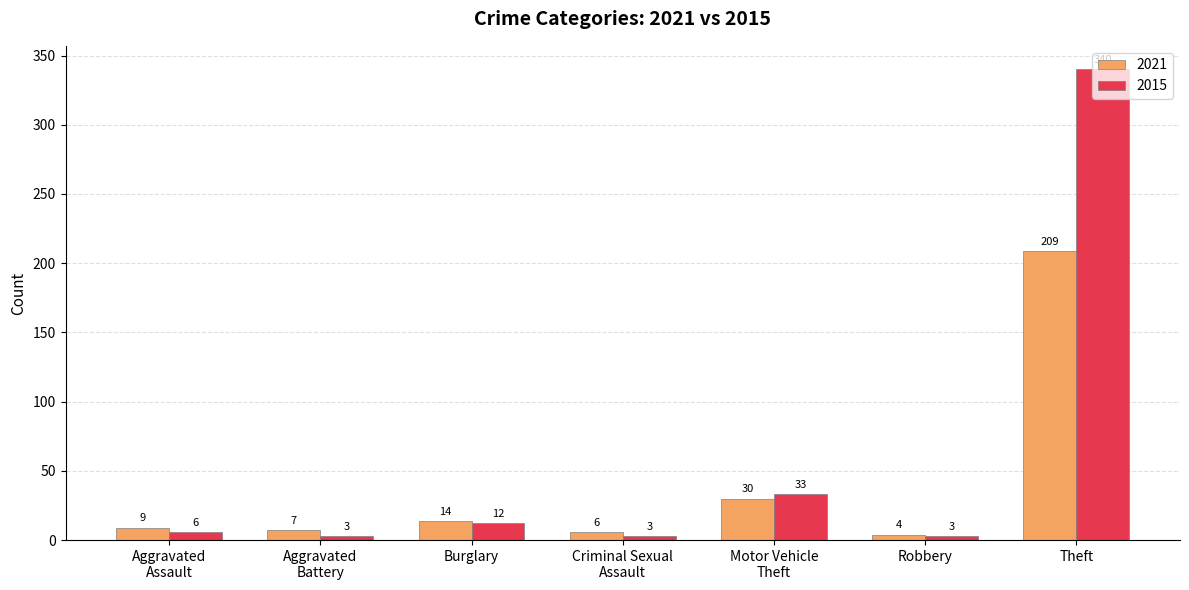

Which series has the widest spread of values?

2015